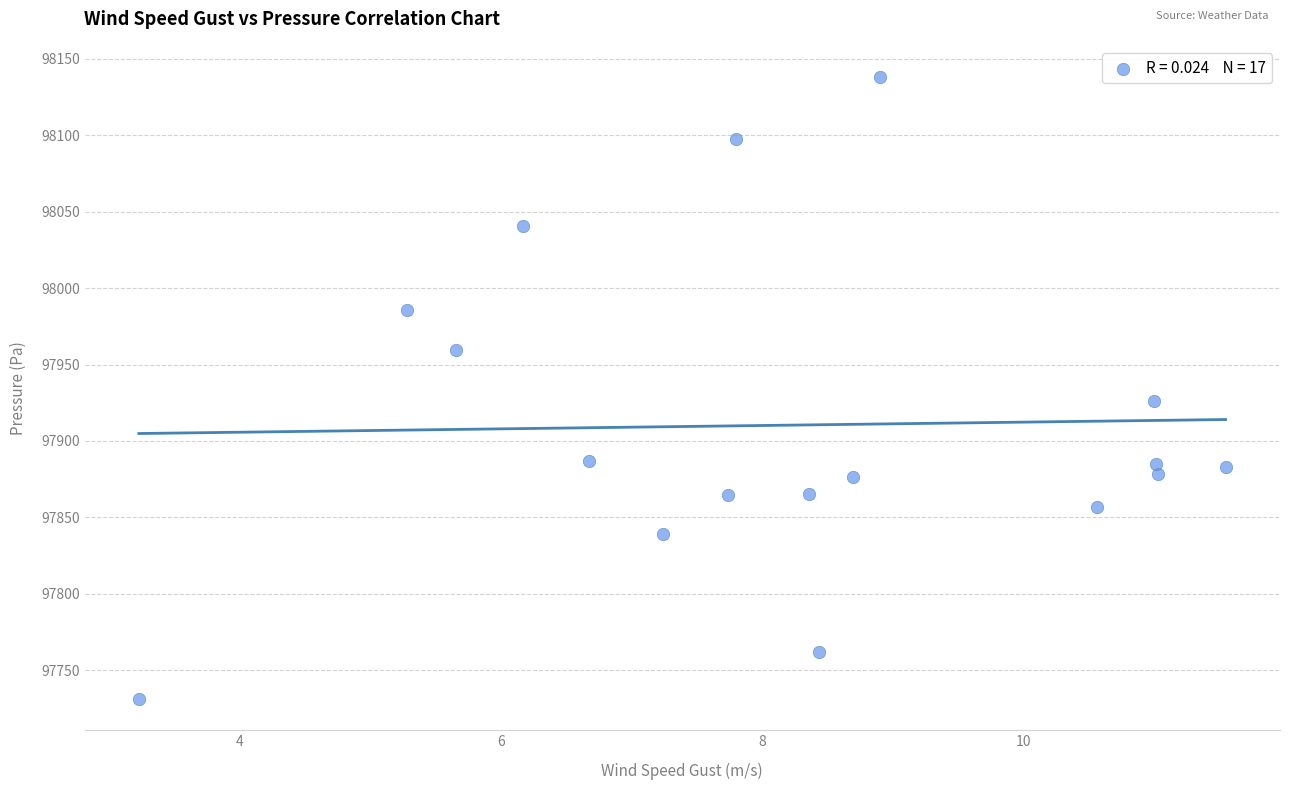

What Y value in the scatter plot is closest to 97934?

97926.1